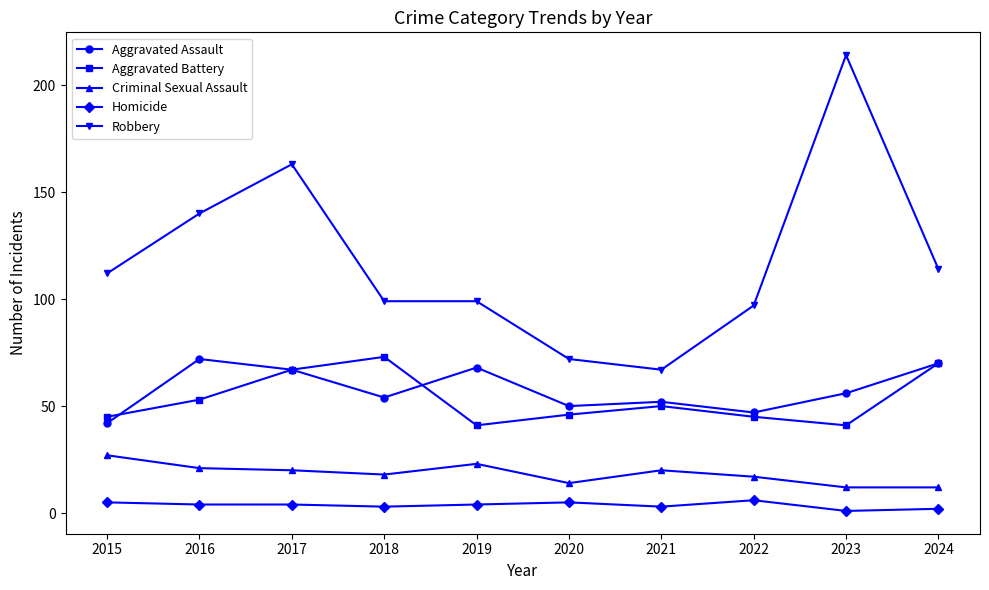

True or false: Criminal Sexual Assault and Robbery cross at least once.

False